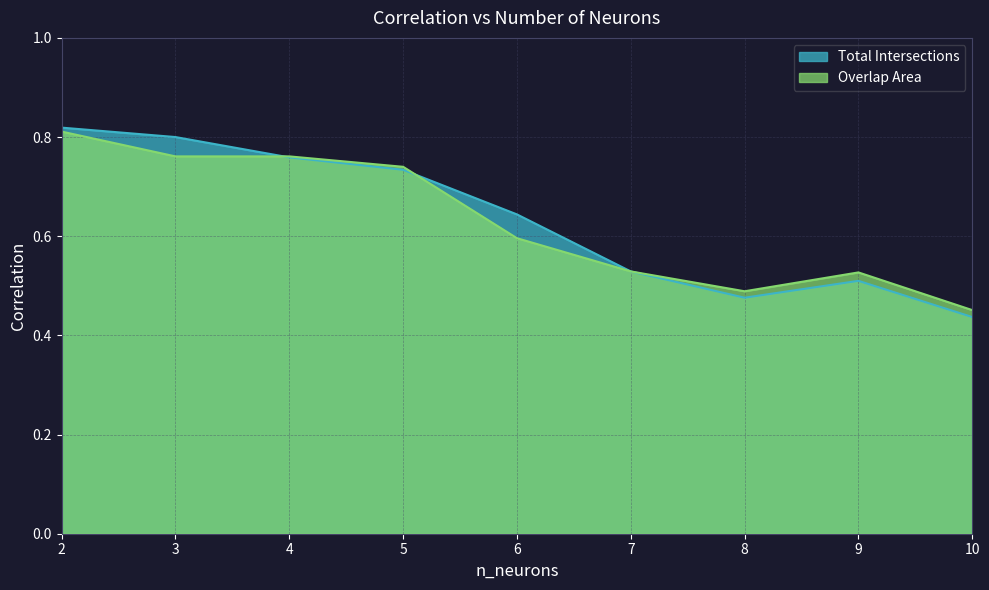

True or false: Total Intersections has a value of 0.4 at 10.

True